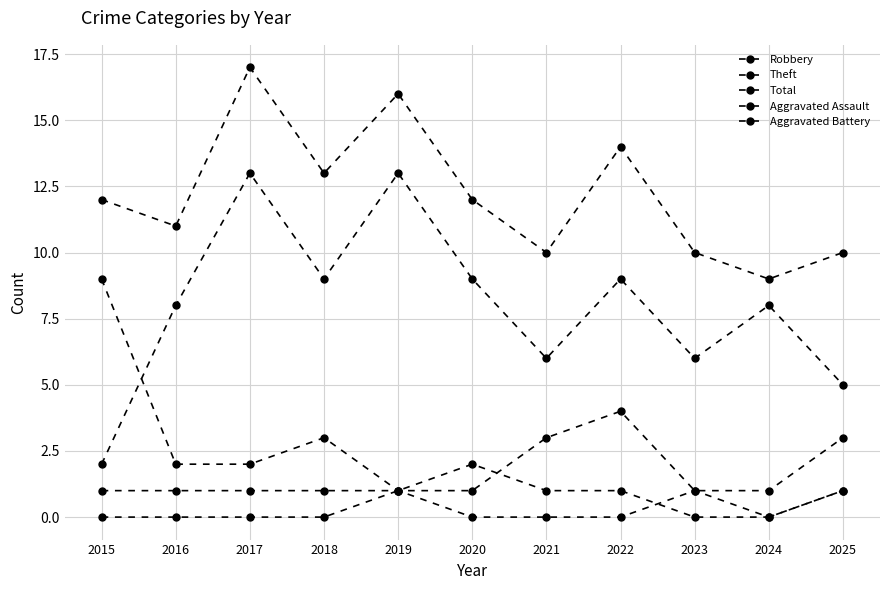

The Aggravated Assault series shows 0 at 2016. True or false?

True